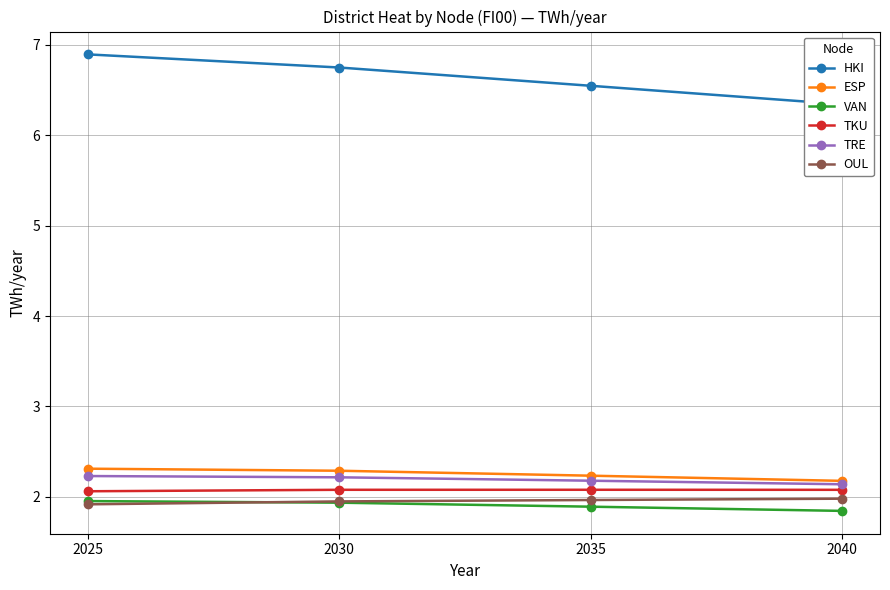

How many distinct data groups are displayed?

6